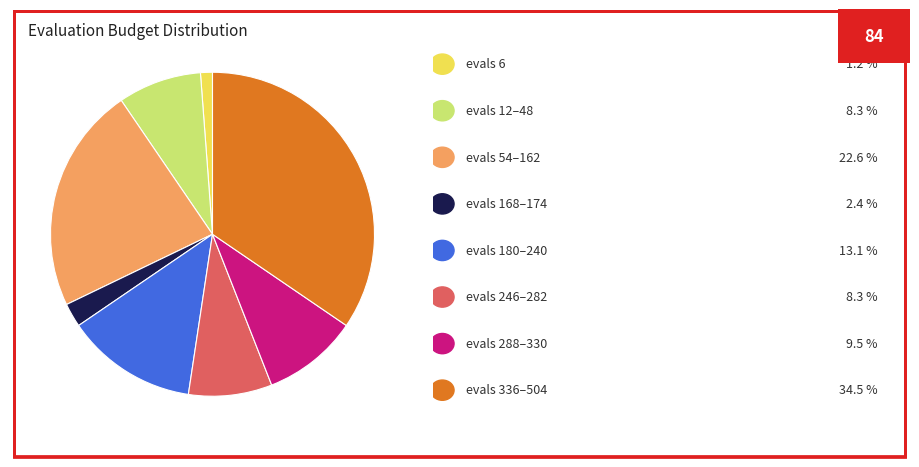

How many slices are in this pie chart?

8